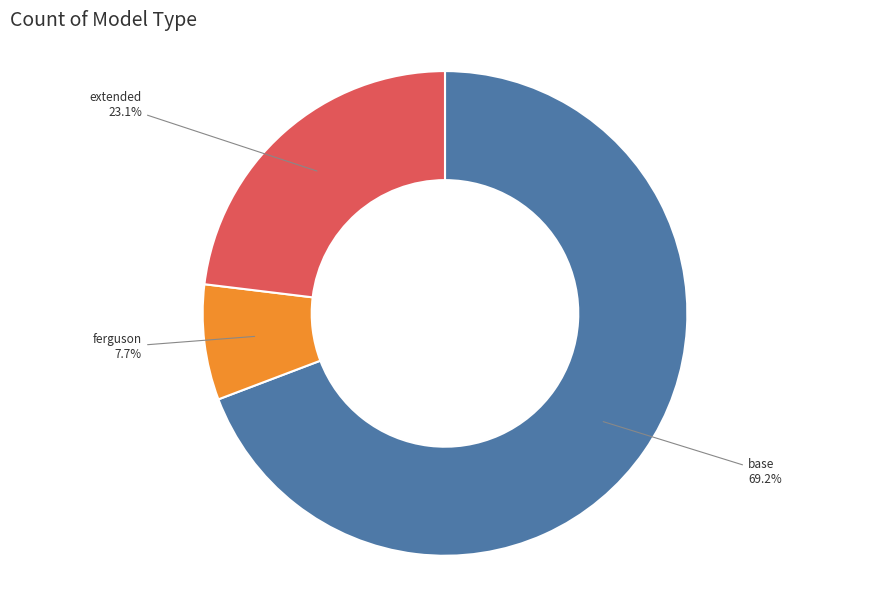

Is there a majority slice in this chart?

Yes